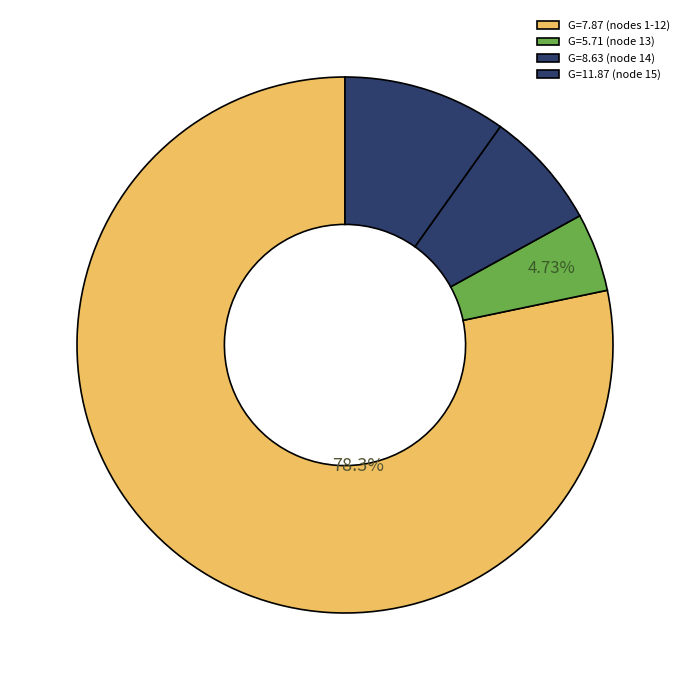

Which category has the smallest portion of the pie?

G=5.71 (node 13)